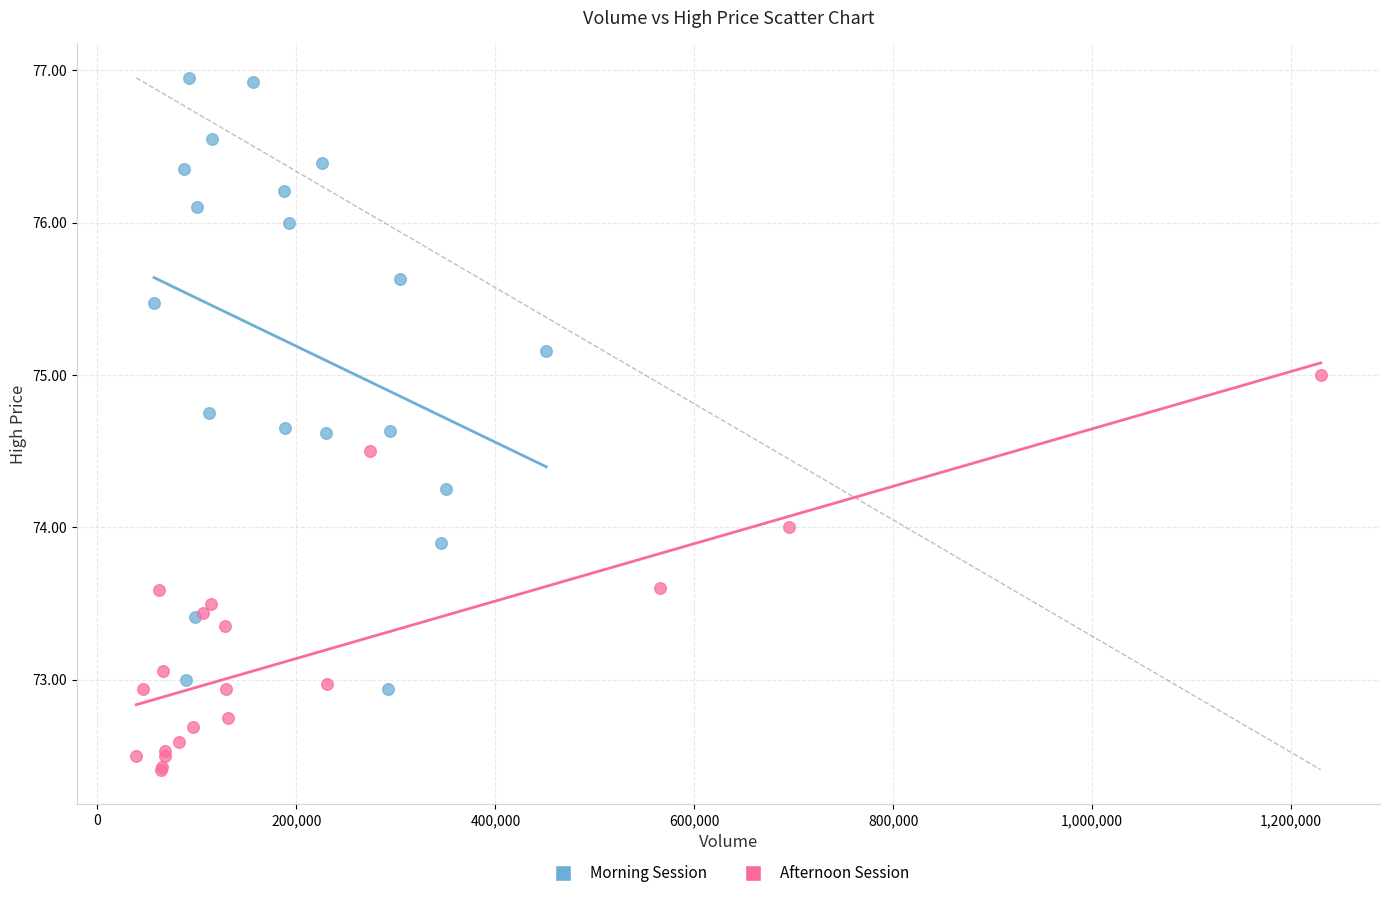

Which series contains the lowest Y value?

Afternoon Session